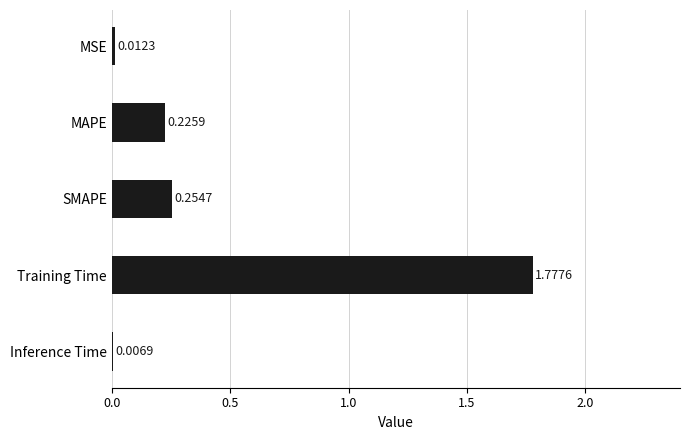

Where is the data nearest to the value 0?

Inference Time